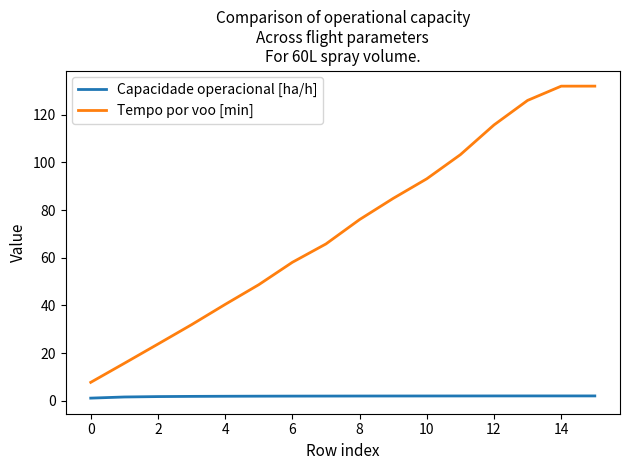

Is this an area chart (filled region under the line)?

No